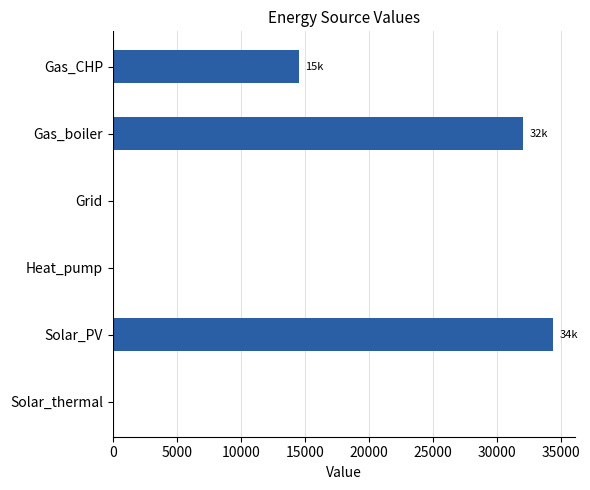

Reading top to bottom, what are all the values shown in this chart?

Gas_CHP=14531.3	Gas_boiler=32044.6	Grid=0.0	Heat_pump=0.0	Solar_PV=34396.0	Solar_thermal=0.0